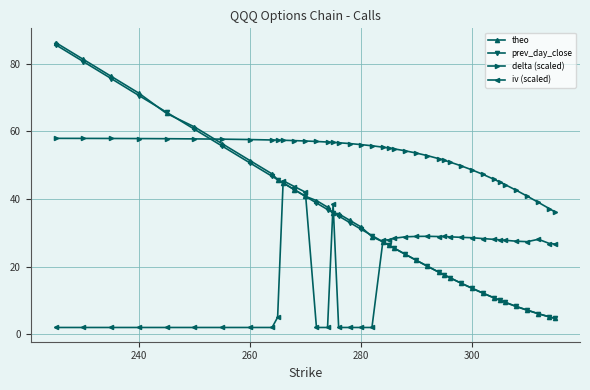

Which series has the largest total across all categories?

delta (scaled)